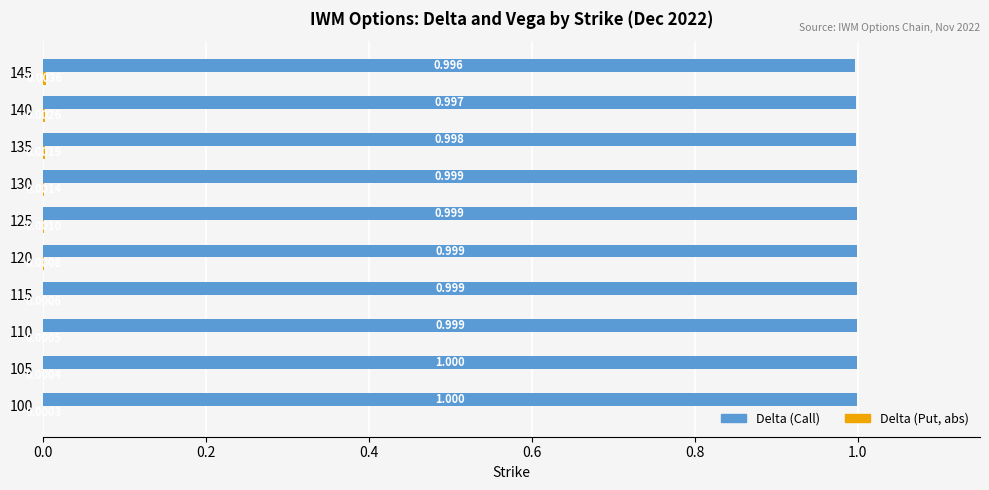

Which series has the largest range (max minus min)?

Delta (Call)